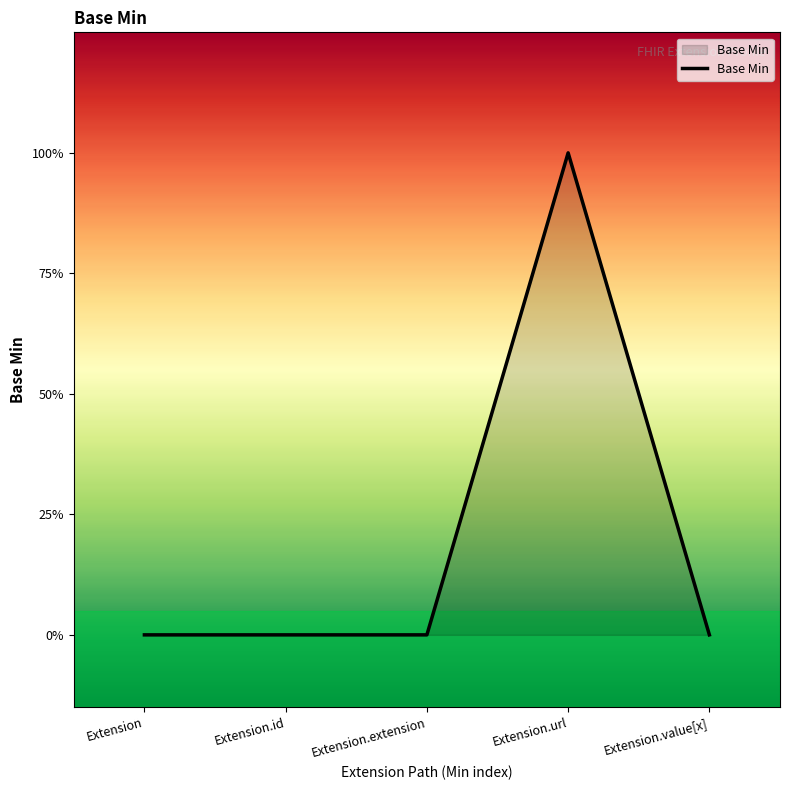

How many values are between 0 and 1?

5